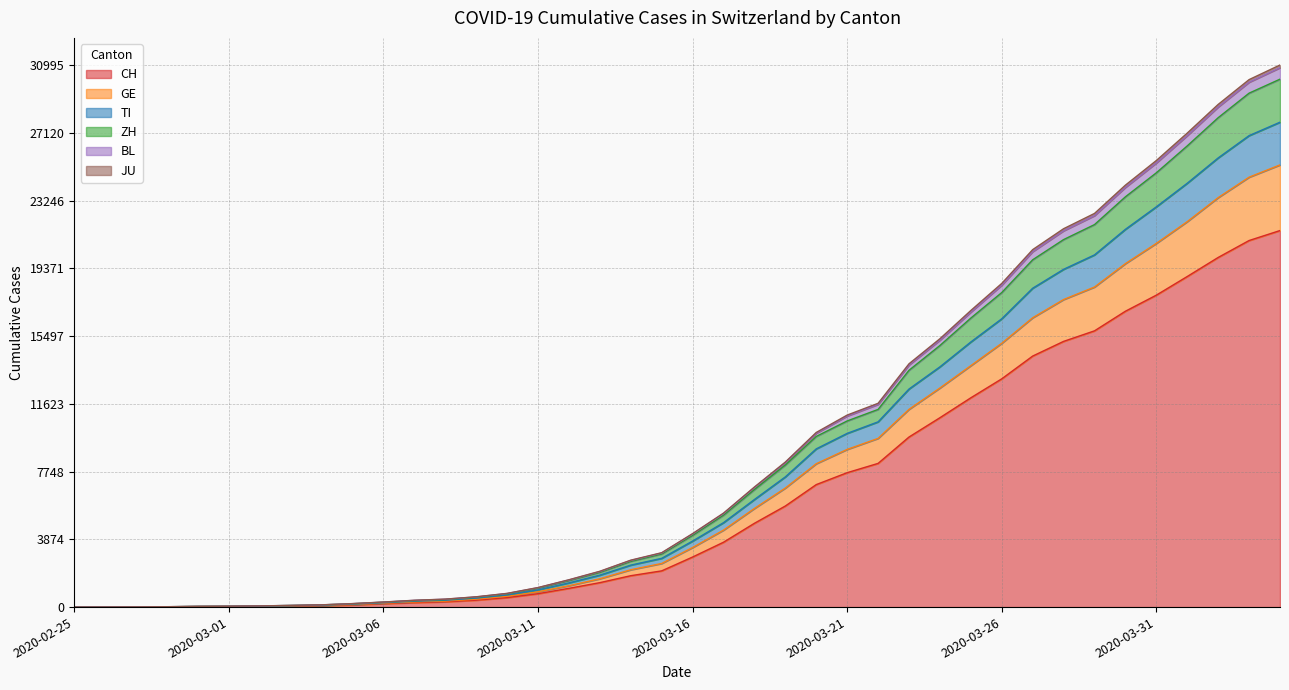

True or false: JU has a value of 3091 at 2020-03-15.

True